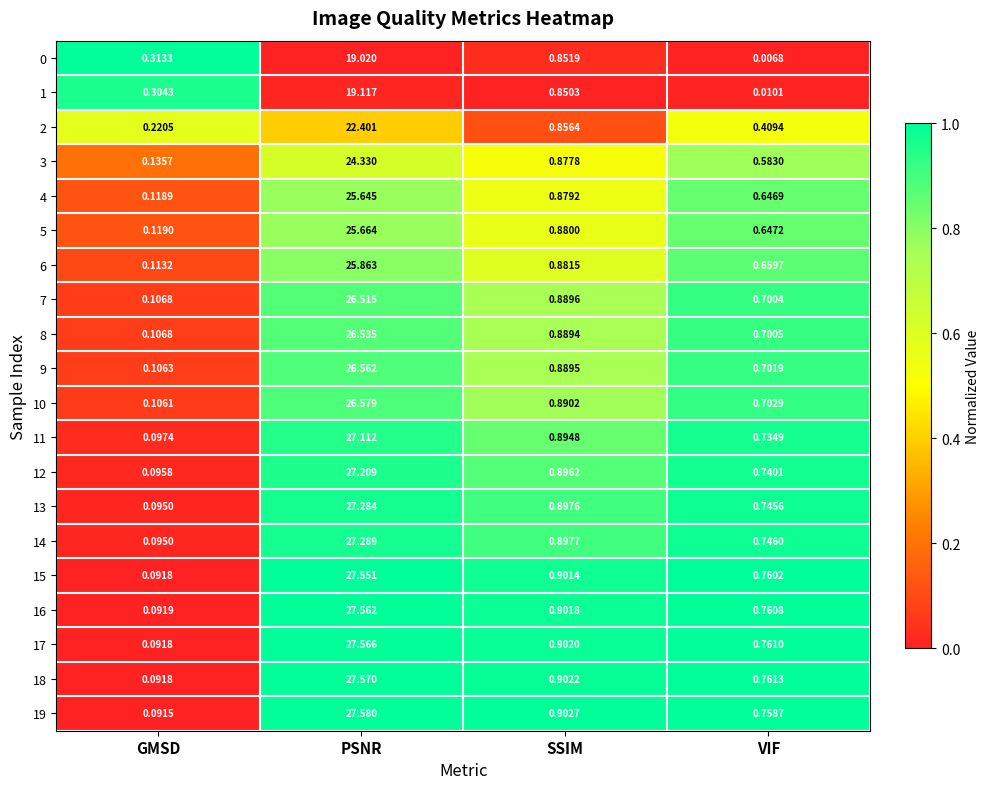

Which label corresponds to the smallest value in the chart?

VIF